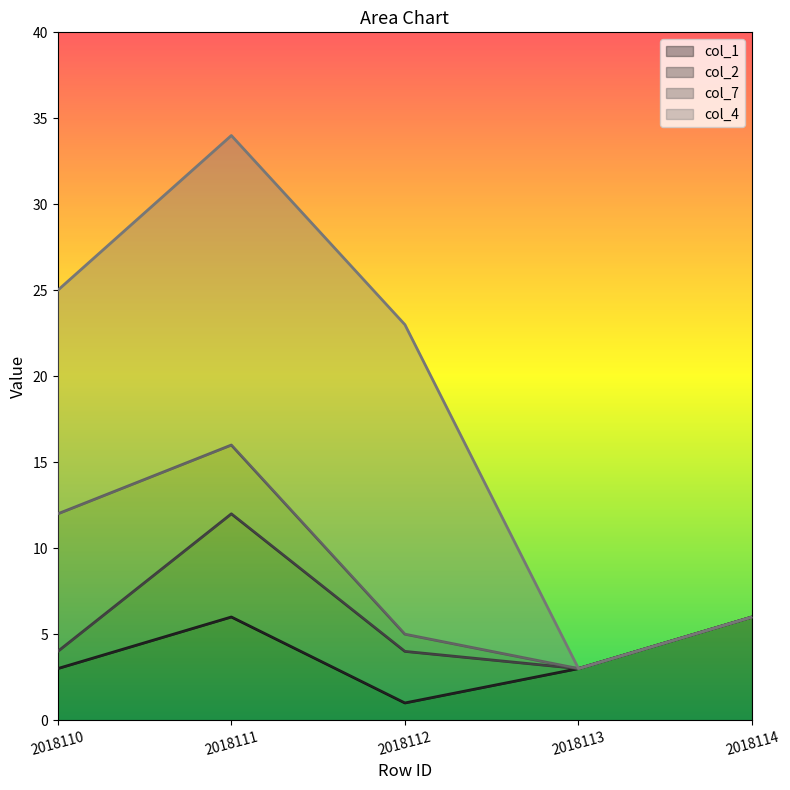

Is it true that col_4 equals 28 at 2018112?

False